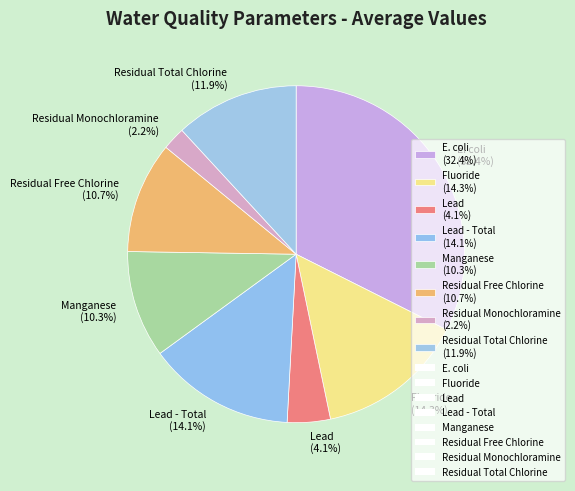

How many slices are in this pie chart?

8